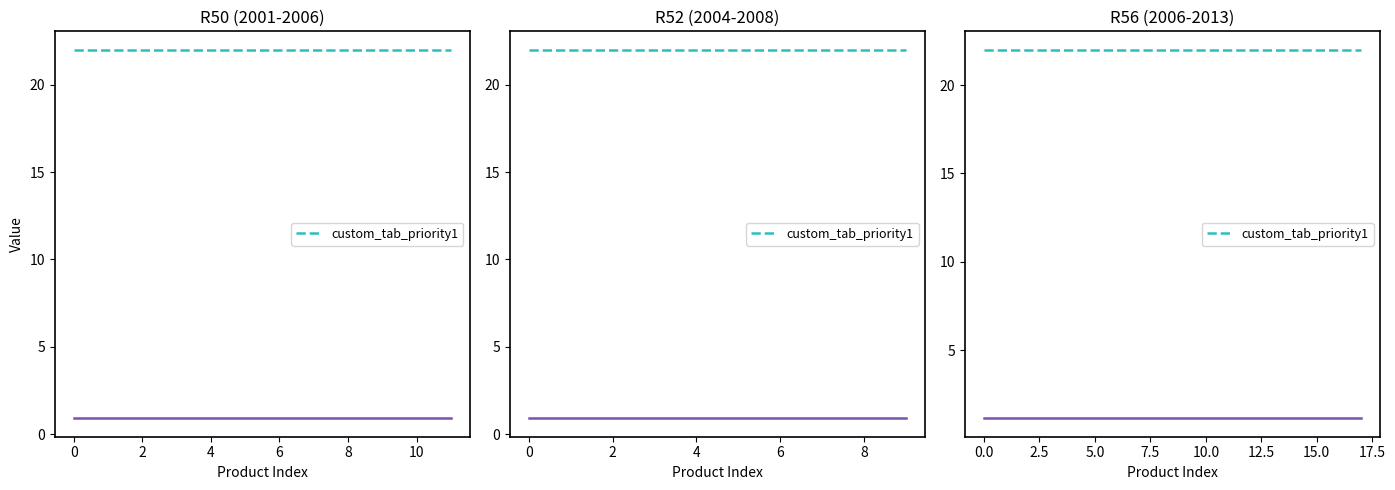

Read the custom_tab_priority1 value at 299.

22.0